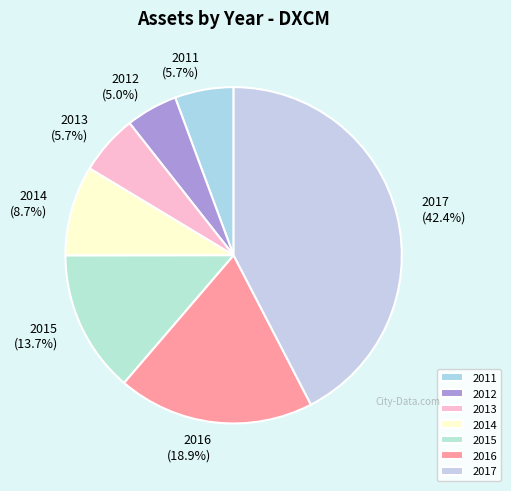

Between 2014 and 2016, which is larger?

2016